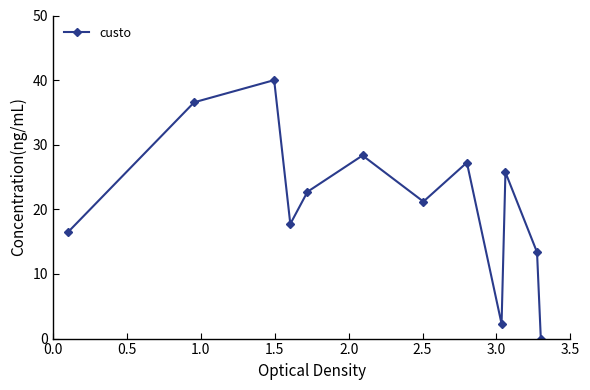

Reading right to left, extract all data points from this chart.

0.0	13.4	25.7	2.3	27.2	21.2	28.3	22.7	17.7	40.0	36.6	16.5